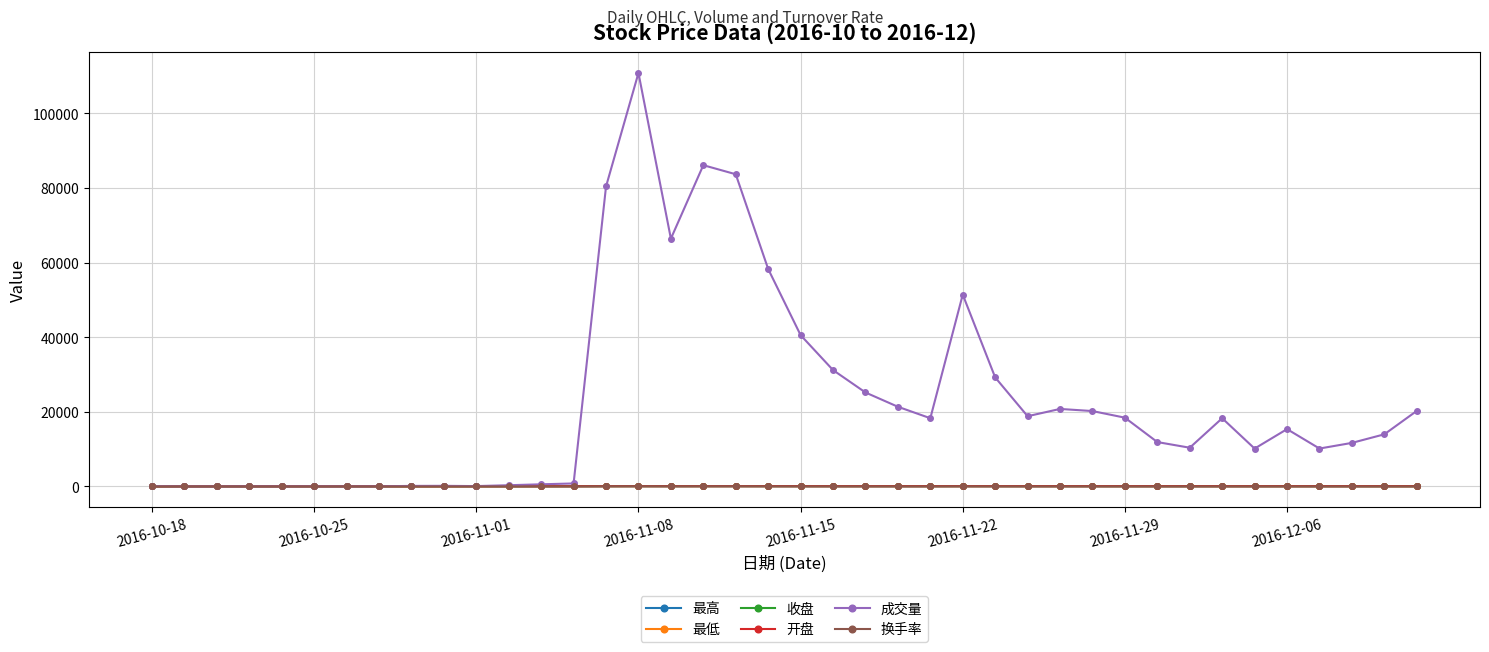

True or false: 换手率 has more than 1 interior local peaks.

True